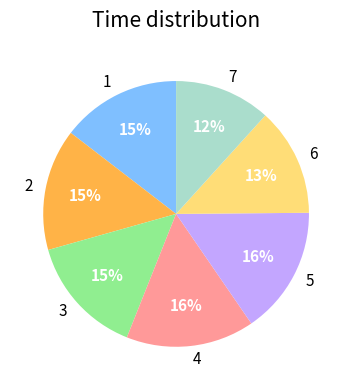

To the nearest percent, what is the average slice percentage?

14%